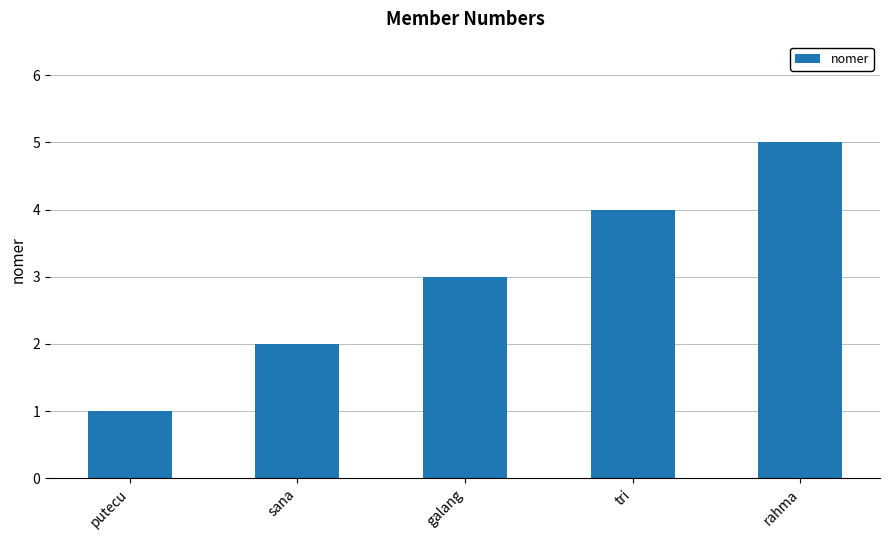

What is the sum of the values at putecu and tri?

5